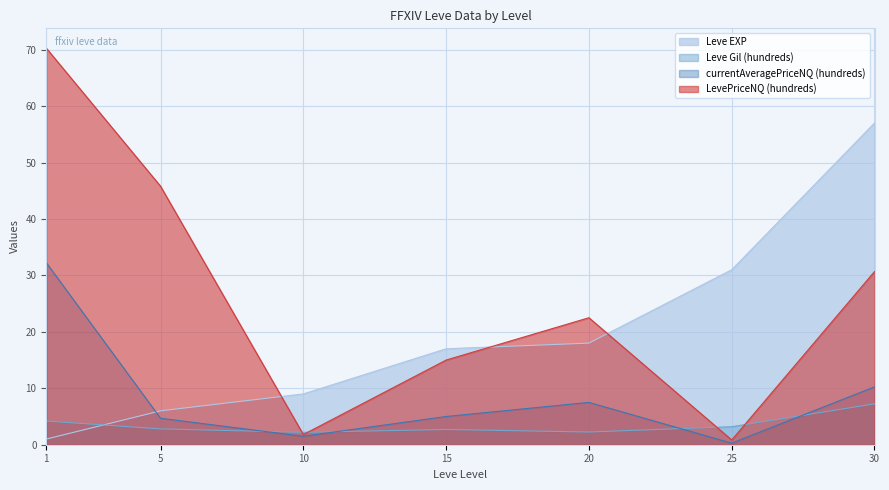

Is it true that LevePriceNQ (hundreds) equals 30.7 at 30?

True